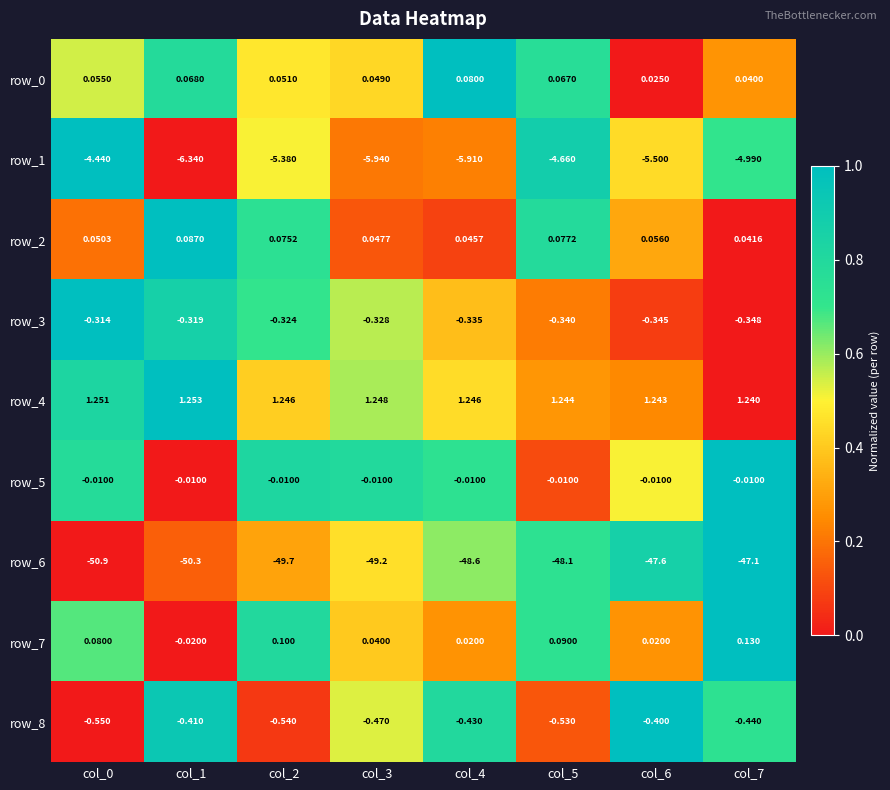

Which series has the largest total across all categories?

row_4